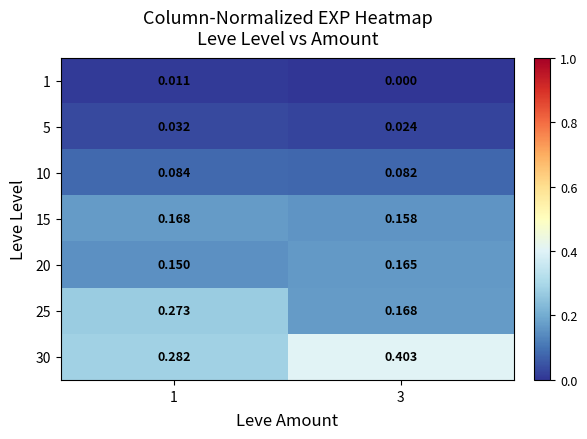

Reading left to right, transcribe all the data shown in this chart.

1: 1=0.0	3=0.0
5: 1=0.0	3=0.0
10: 1=0.1	3=0.1
15: 1=0.2	3=0.2
20: 1=0.1	3=0.2
25: 1=0.3	3=0.2
30: 1=0.3	3=0.4